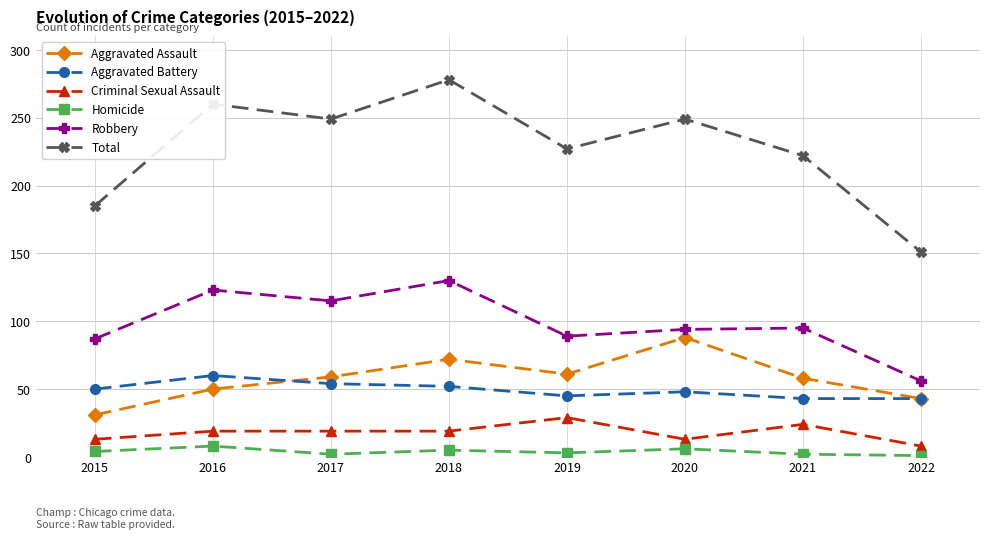

Which series has the largest total across all categories?

Total